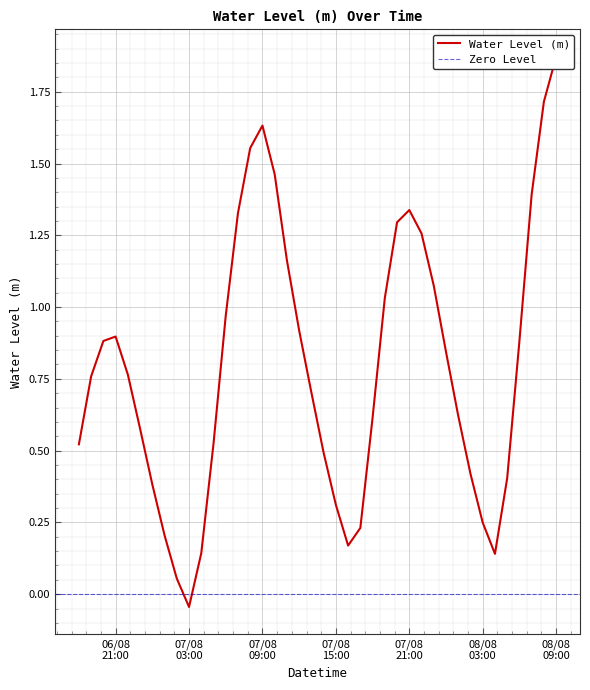

What is the value of the 17th point from the left?

1.5